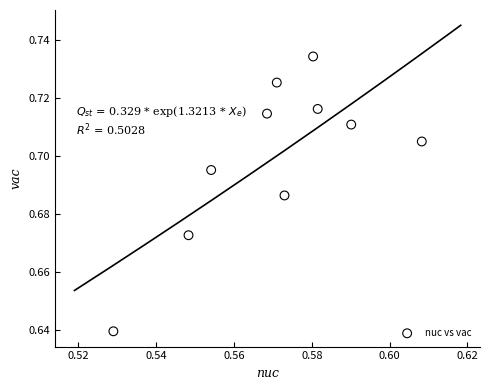

How many data points are displayed?

10